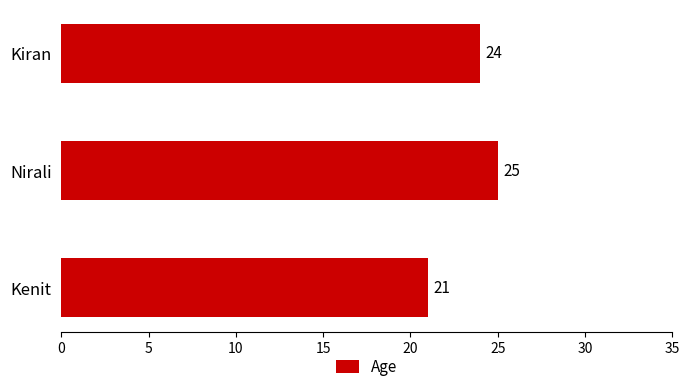

Count the number of data series in this chart.

1